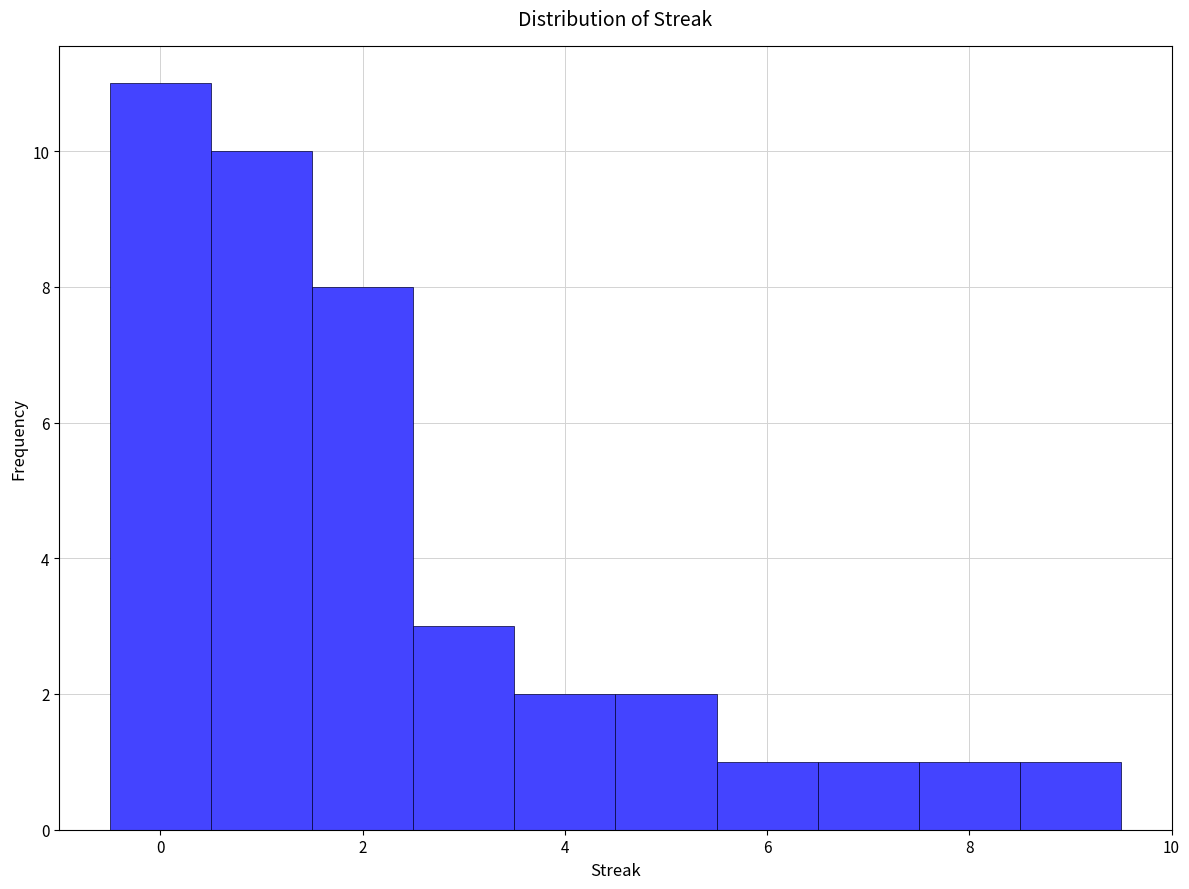

How tall is the bar that spans 4.5 to 5.5 on the x-axis? Neither the bar edges nor the heights are printed on the chart, so give them approximately, as read against the axes.

2